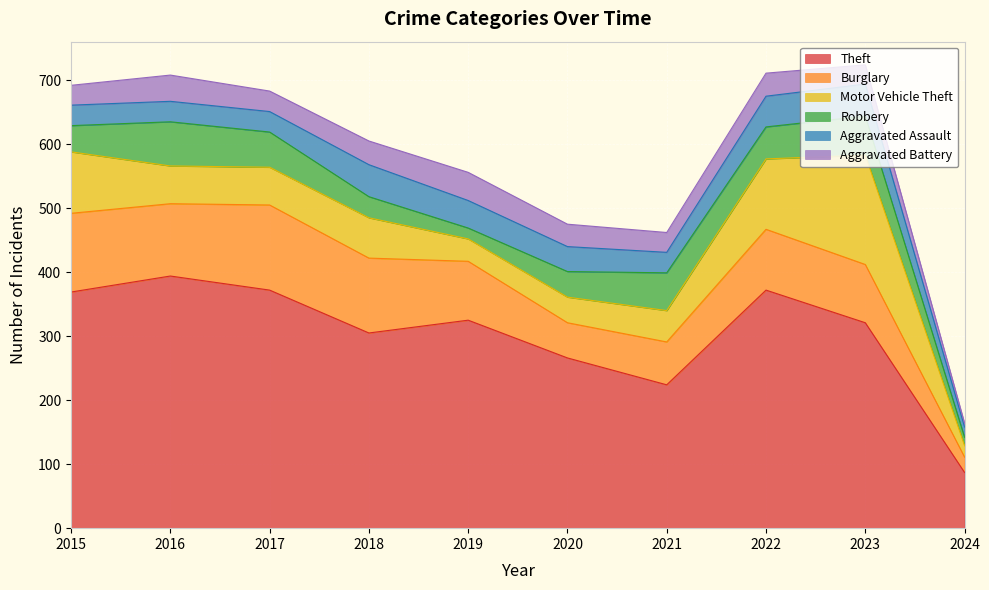

What is the difference between the maximum and second lowest values in the Motor Vehicle Theft series?

136